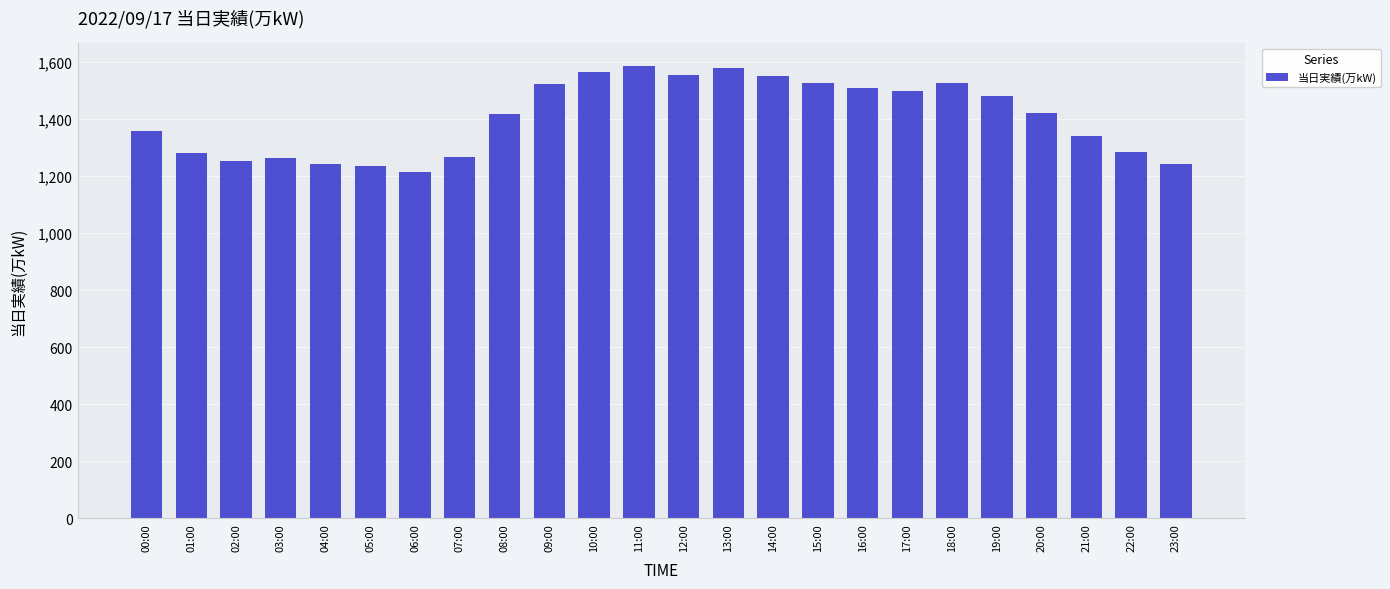

How many values are below 1420?

12